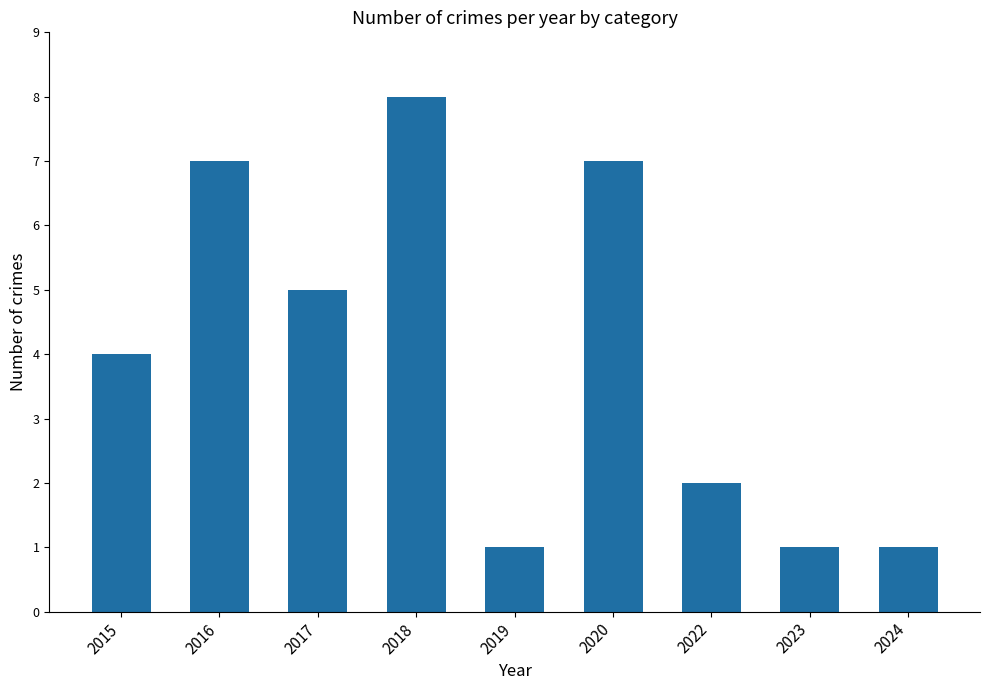

At which category does the chart reach its peak across all series?

2018